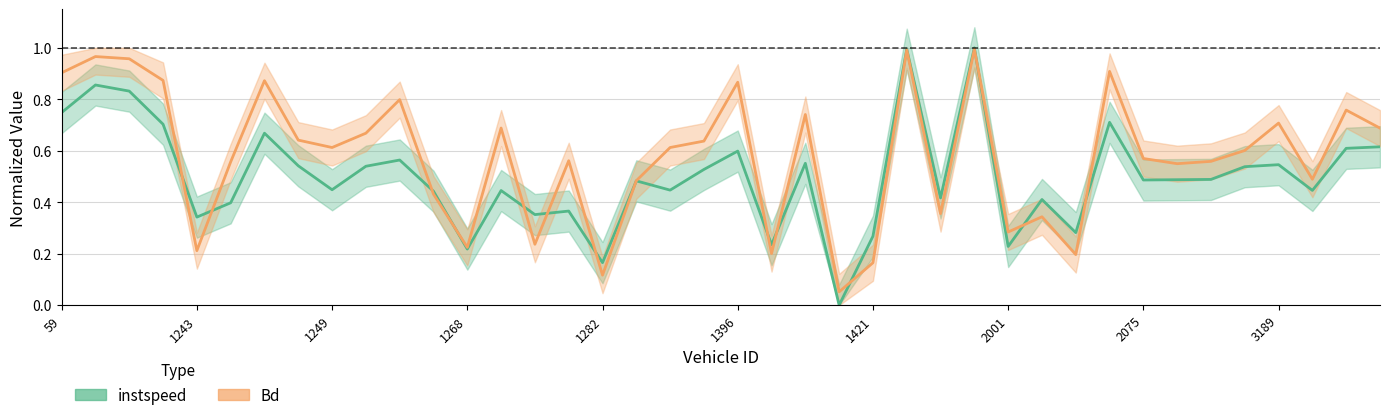

What is the sum of all instspeed values?

20.0